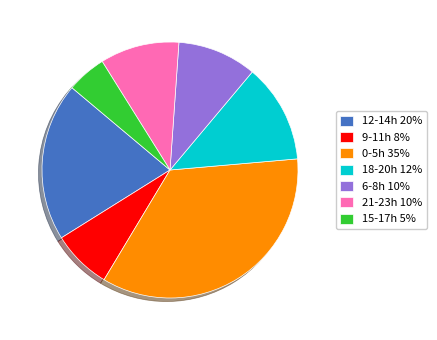

Which has a higher value, 0-5h 35% or 6-8h 10%?

0-5h 35%